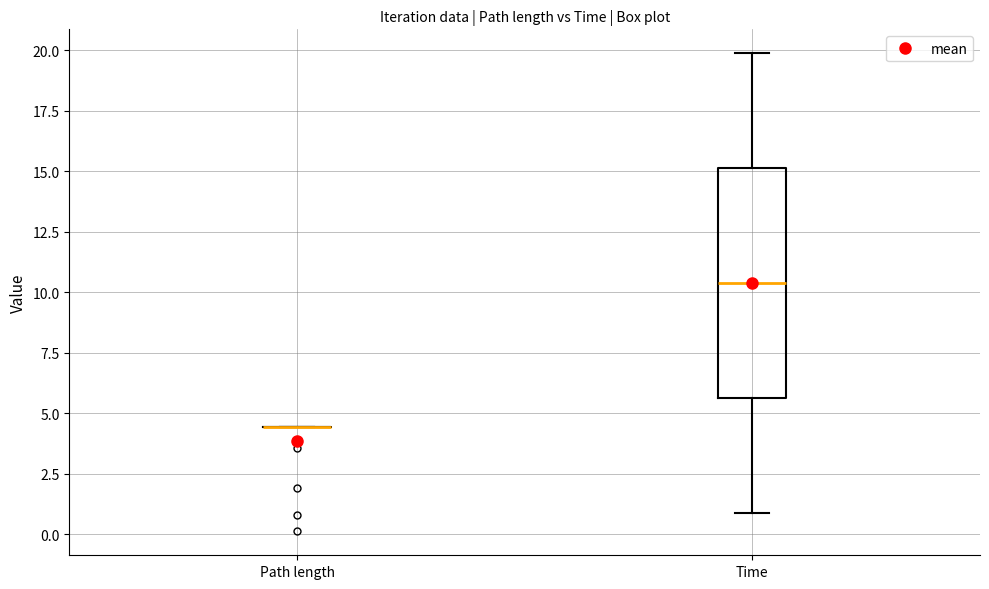

Reading left to right, transcribe this box plot: for each box, give where its median line is, the range the box spans, and where its two whiskers end, as read against the y-axis. The values are not printed on the chart, so give them approximately, as read against the axis.

Path length: box collapsed to a line at 4.5, whiskers 4.5 to 4.5
Time: median 10.5, box 5.5 to 15.0, whiskers 1.0 to 20.0